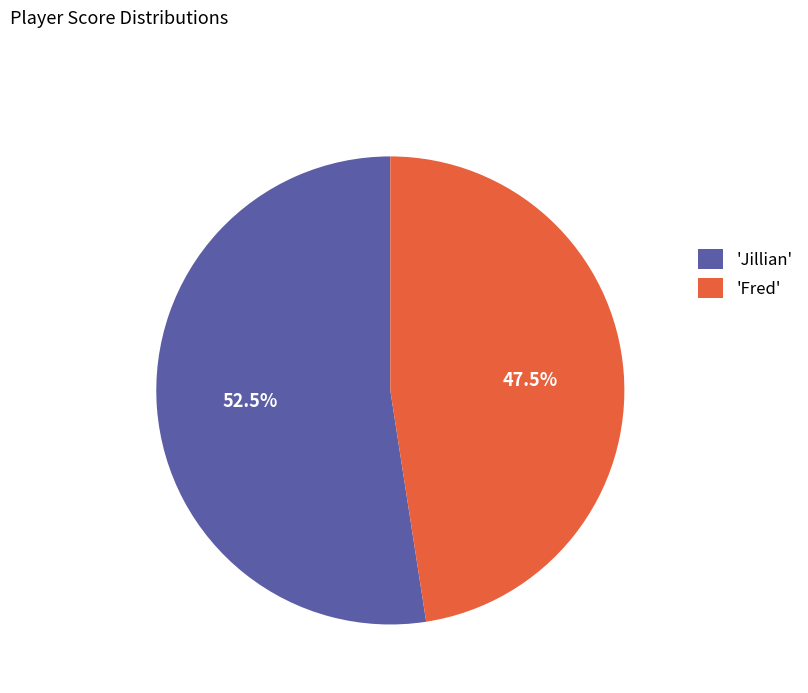

Between 'Jillian' and 'Fred', which is larger?

'Jillian'